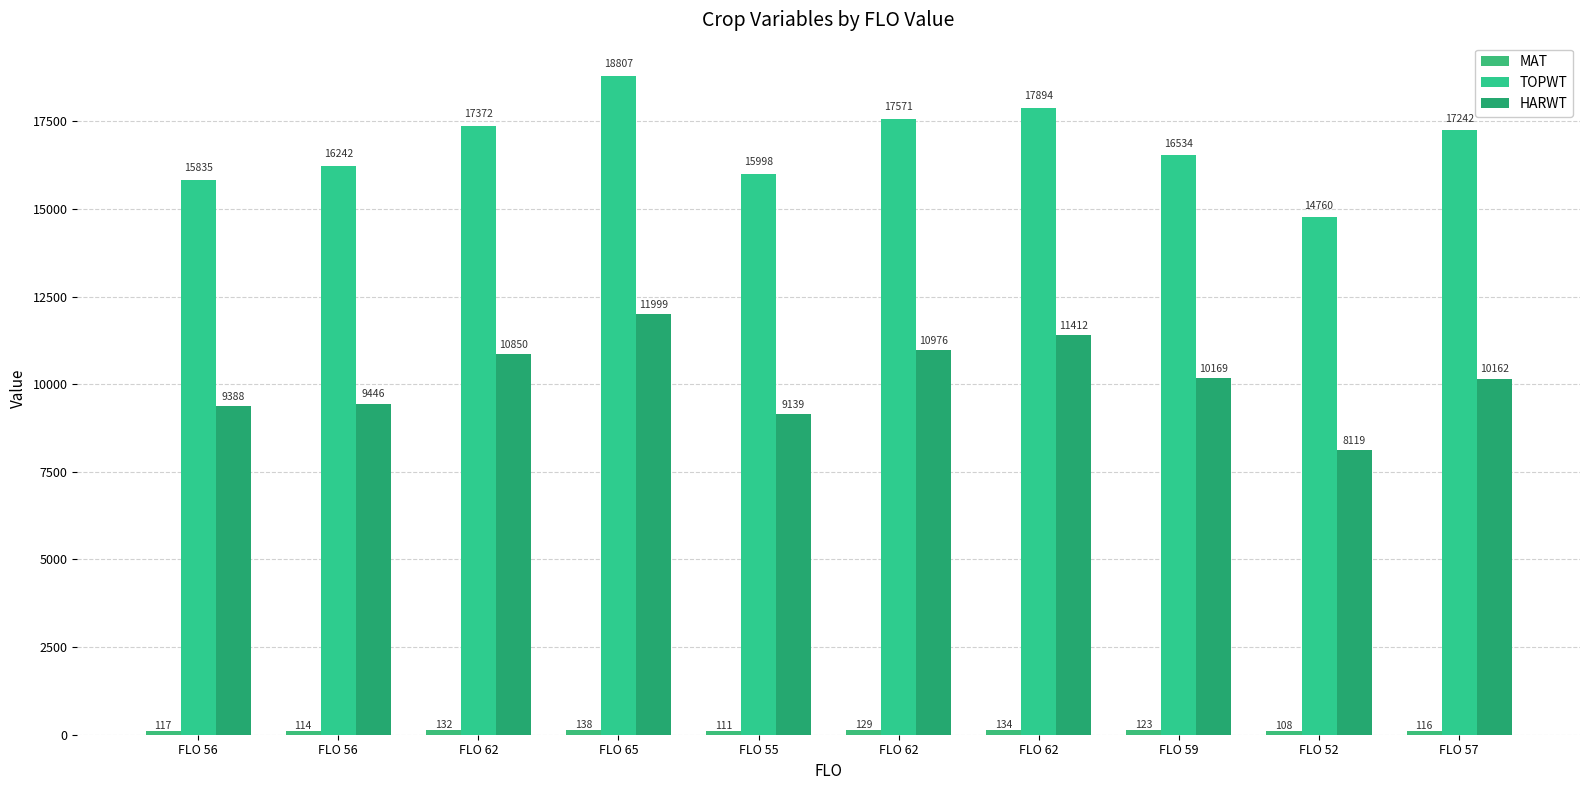

What is the difference between the maximum and minimum values in the TOPWT series?

4047